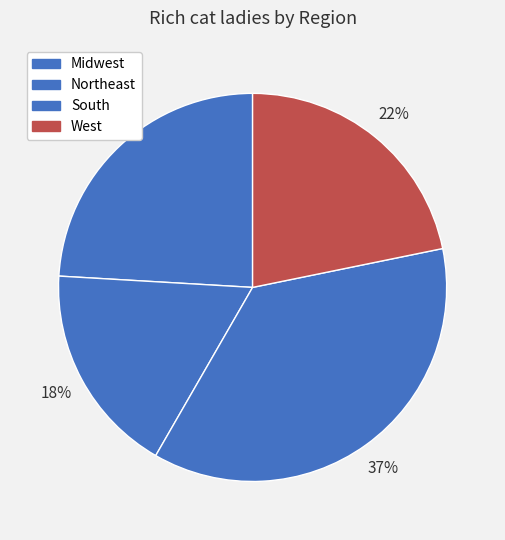

What is the ratio of the value at South to the value at Midwest?

1.5